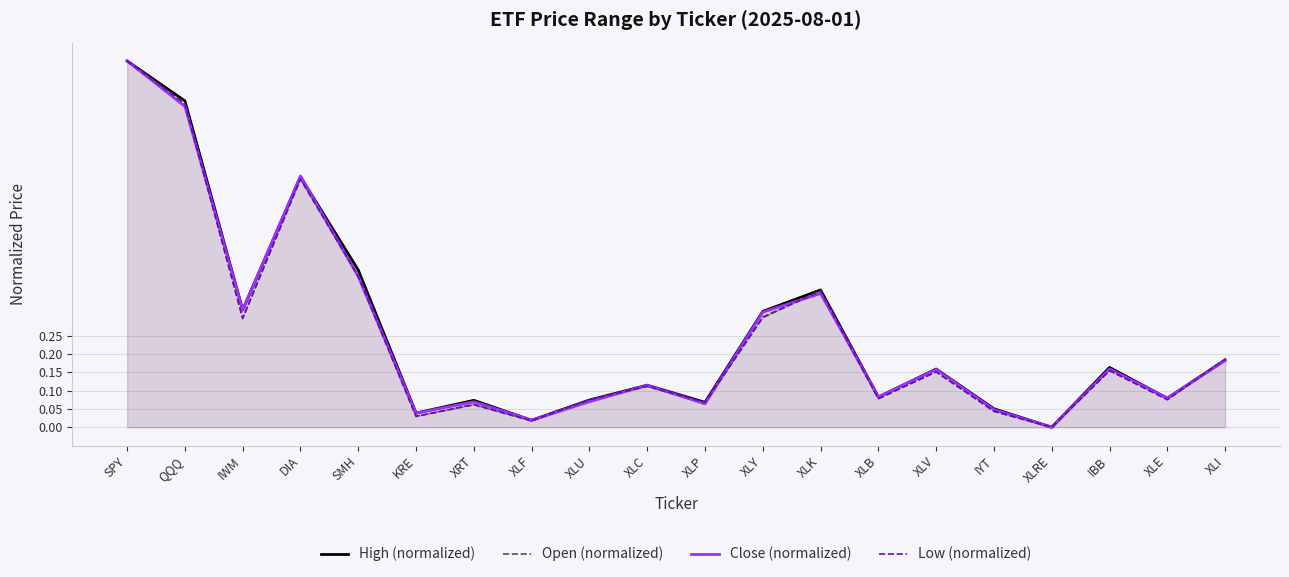

What is the label of the 12th point from the left?

XLY